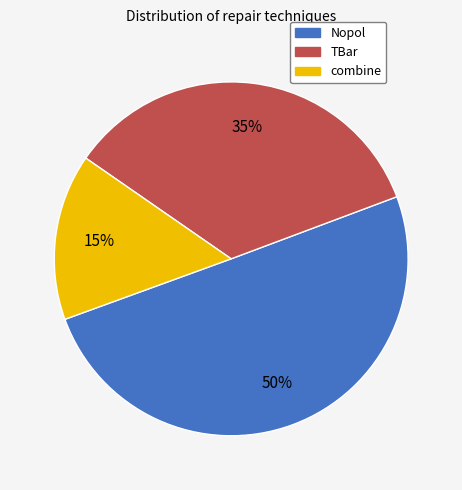

What is the ratio of the value at Nopol to the value at TBar?

1.4